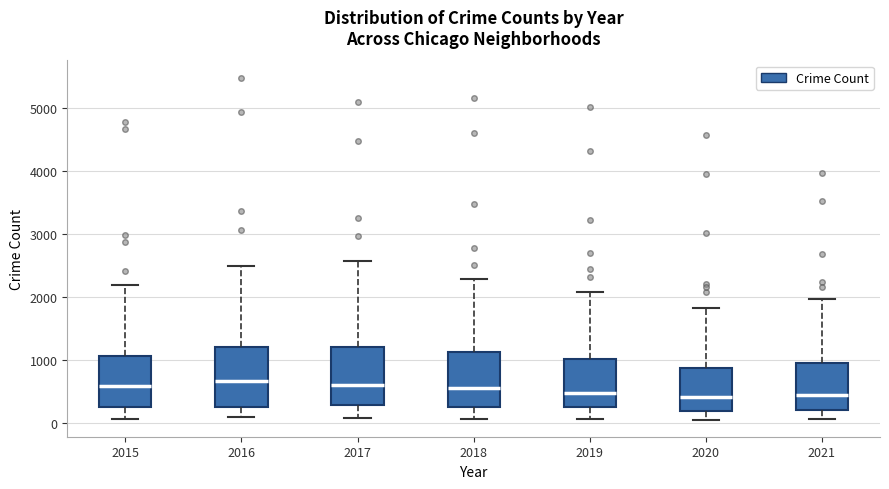

Reading left to right, transcribe this box plot: for each box, give where its median line is, the range the box spans, and where its two whiskers end, as read against the y-axis. The values are not printed on the chart, so give them approximately, as read against the axis.

2015: median 600, box 300 to 1100, whiskers 100 to 2200
2016: median 700, box 300 to 1200, whiskers 100 to 2500
2017: median 600, box 300 to 1200, whiskers 100 to 2600
2018: median 600, box 300 to 1100, whiskers 100 to 2300
2019: median 500, box 300 to 1000, whiskers 100 to 2100
2020: median 400, box 200 to 900, whiskers 100 to 1800
2021: median 500, box 200 to 1000, whiskers 100 to 2000